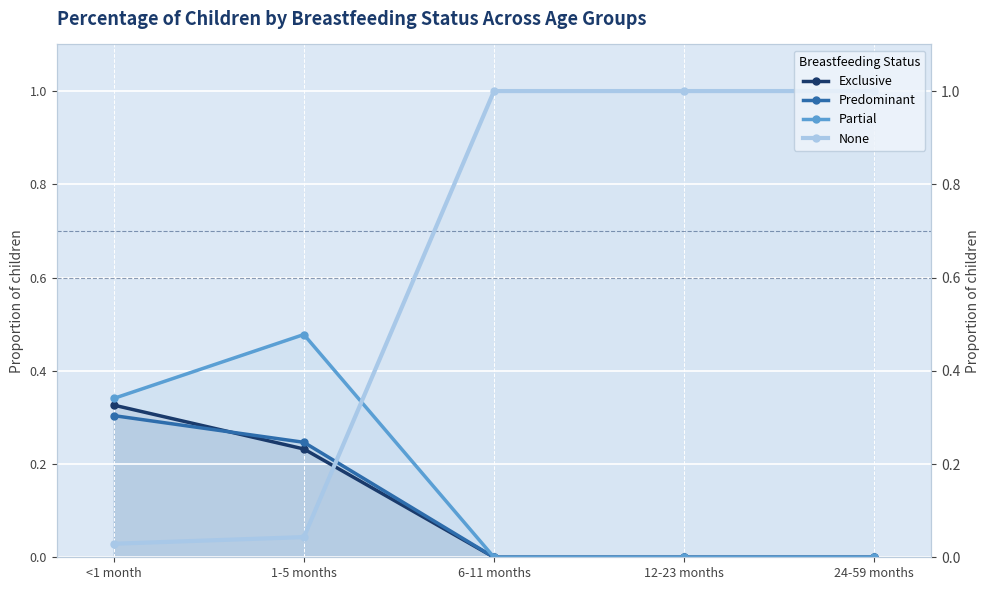

What is the label of the 5th point from the left?

24-59 months